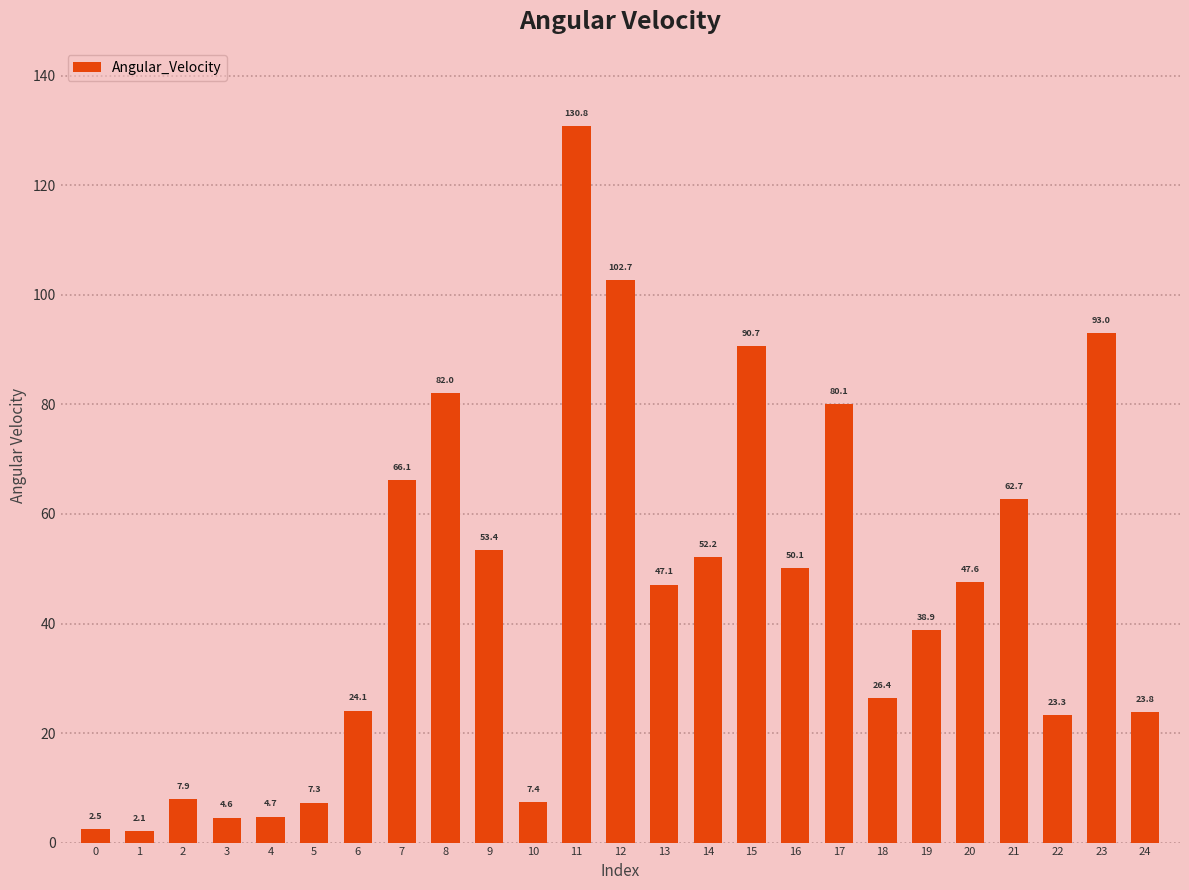

What is the difference between the second highest and second lowest values?

100.2